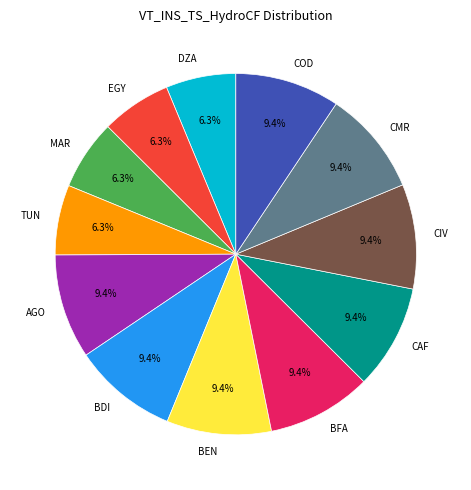

Do COD and BEN together represent more than half of the pie?

No